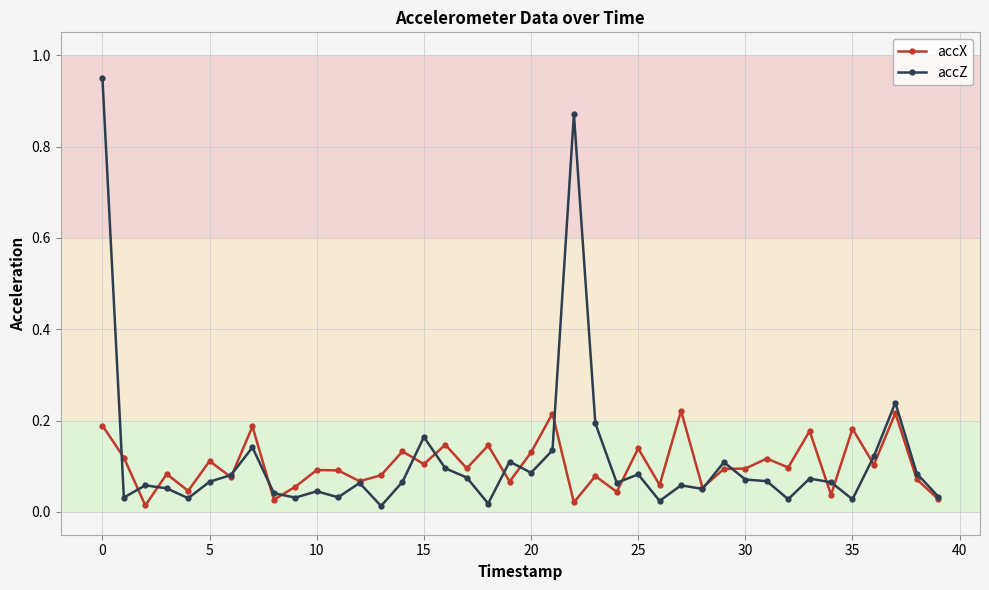

At how many categories does at least one series exceed 0?

40